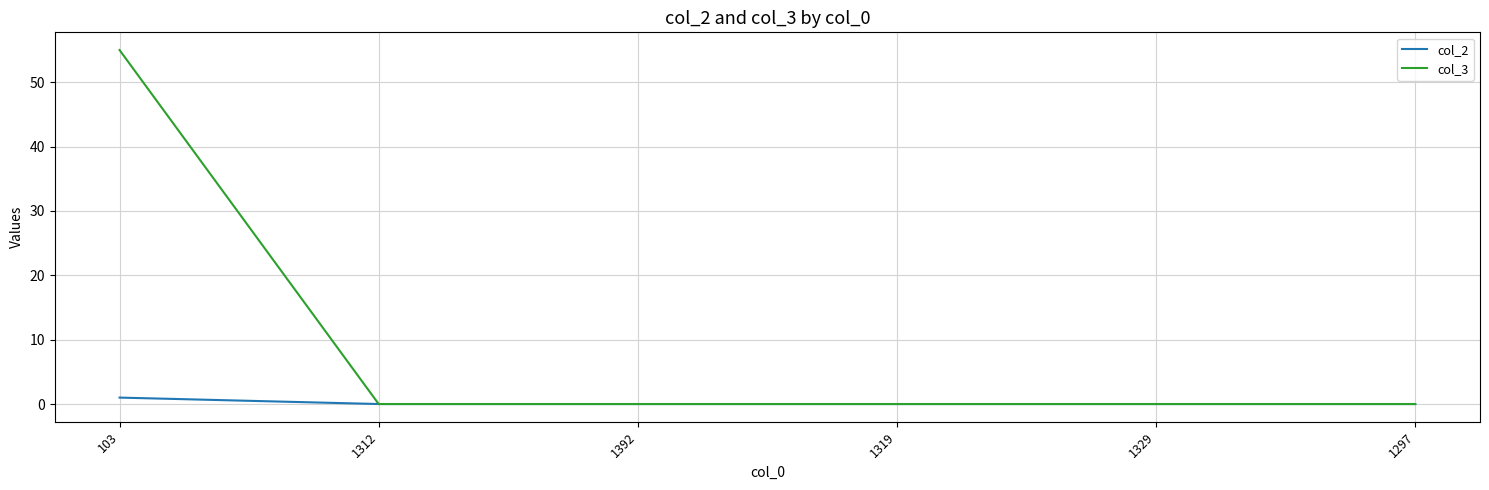

What is the difference between the maximum and minimum values in the col_2 series?

1